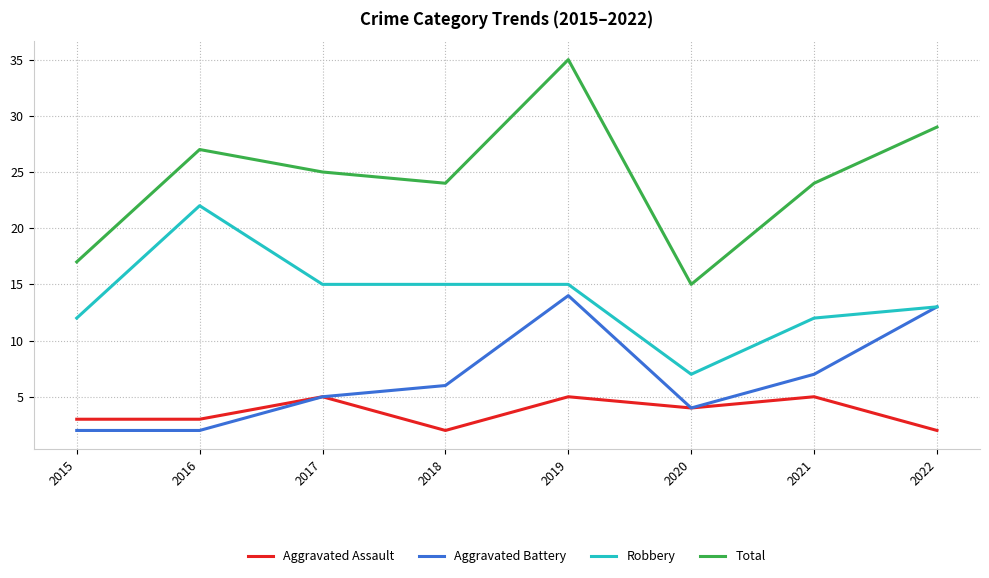

The value of Aggravated Battery at 2018 is 6. True or false?

True